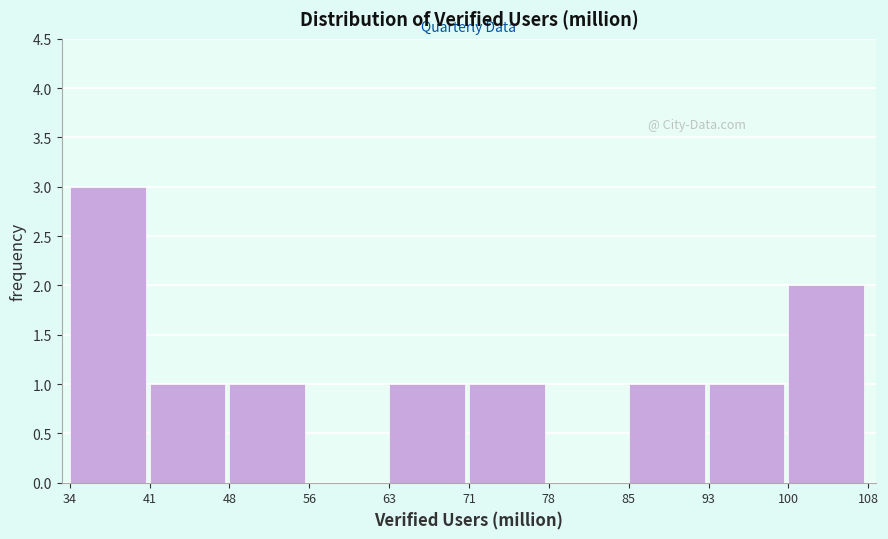

Reading left to right, what are all the values shown in this chart?

34=3	41=1	48=1	56=0	63=1	71=1	78=0	85=1	93=1	100=2